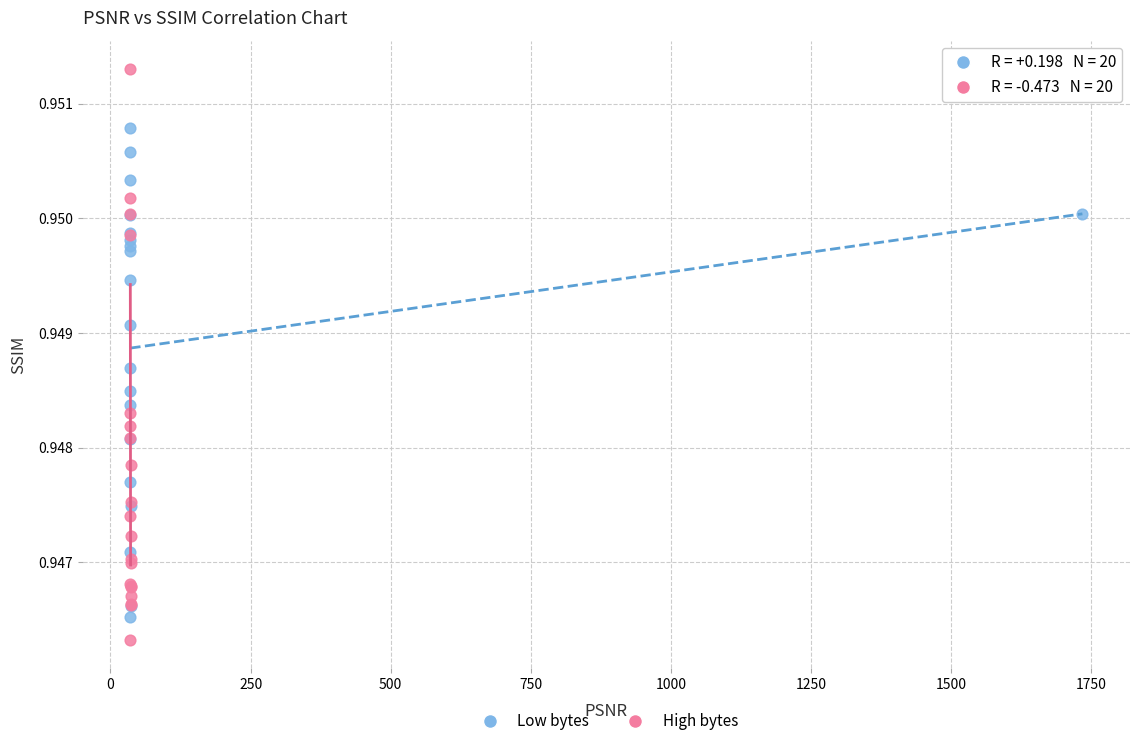

Which series contains the lowest Y value?

High bytes